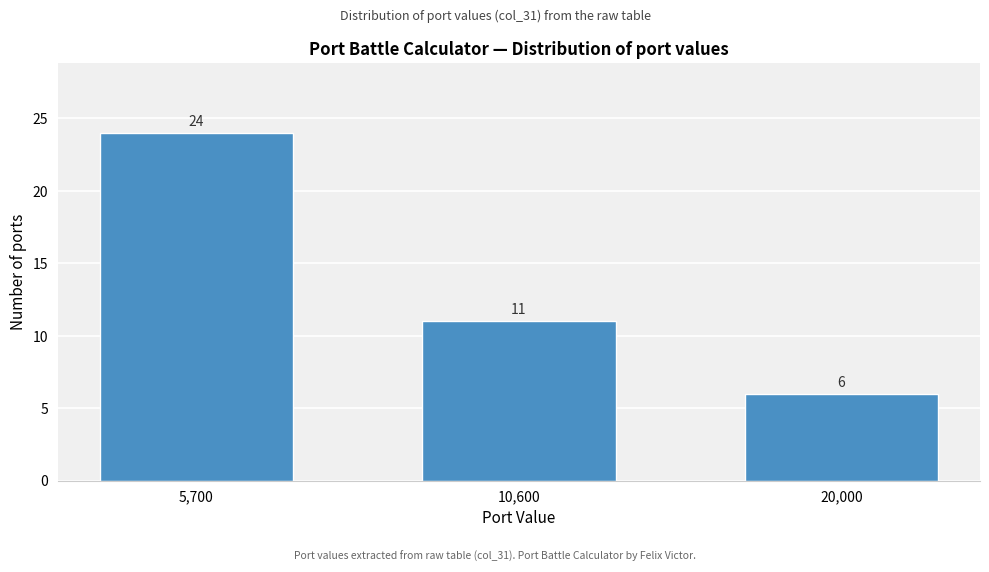

Reading right to left, list all the values displayed in this chart.

6	11	24